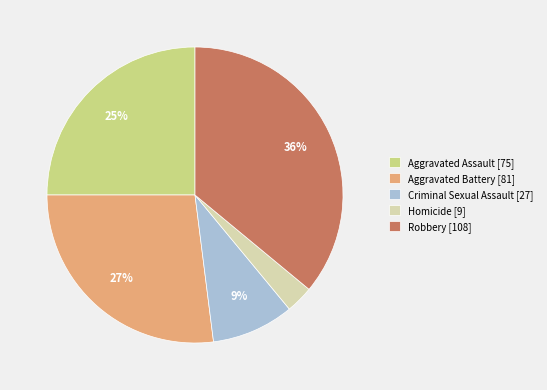

How many slices are in this pie chart?

5